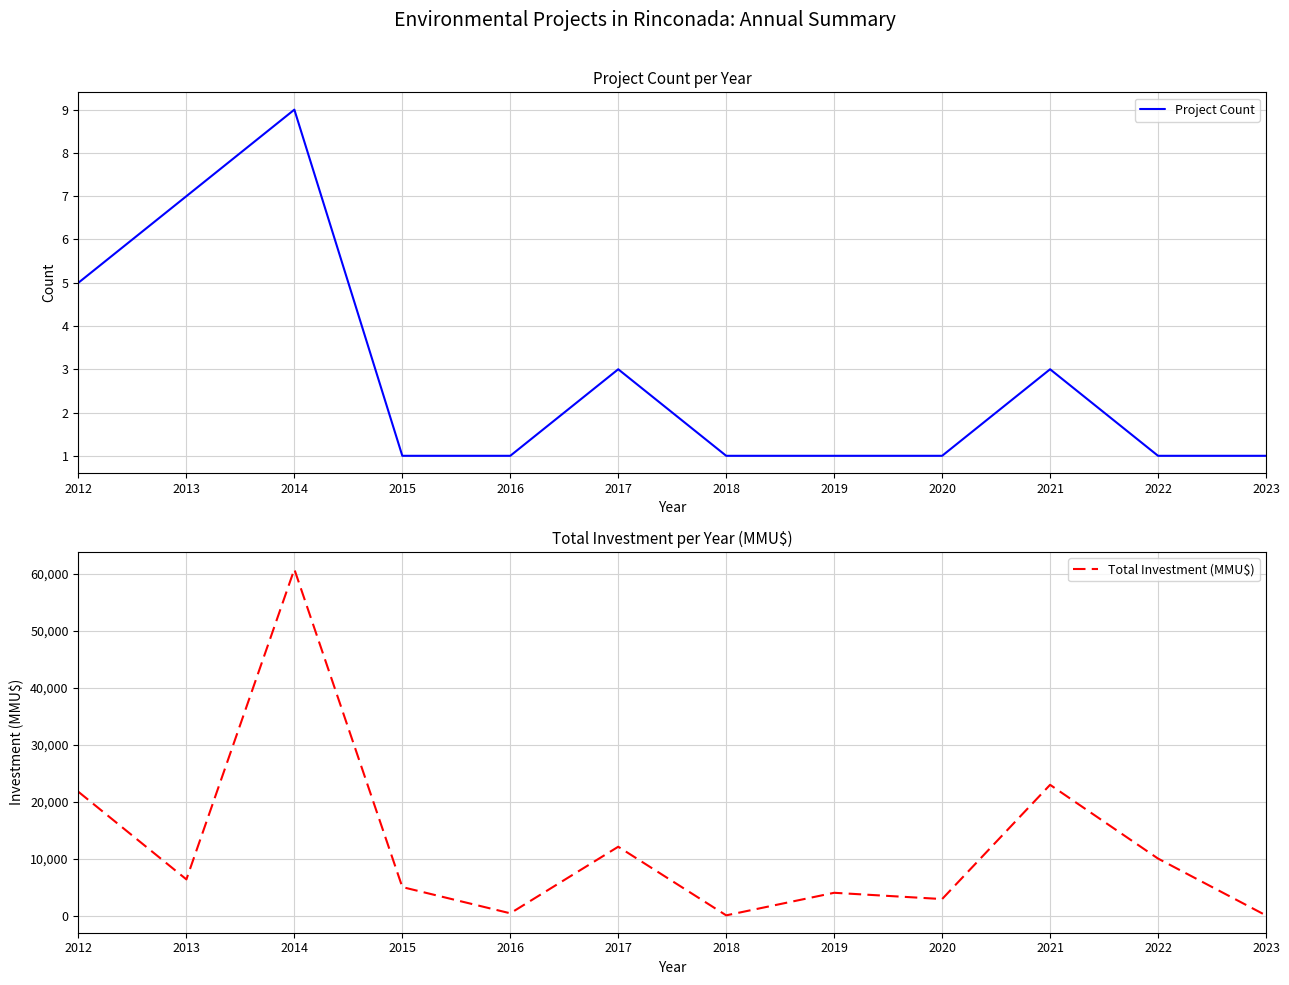

Which series has the largest total across all categories?

Total Investment (MMU$)